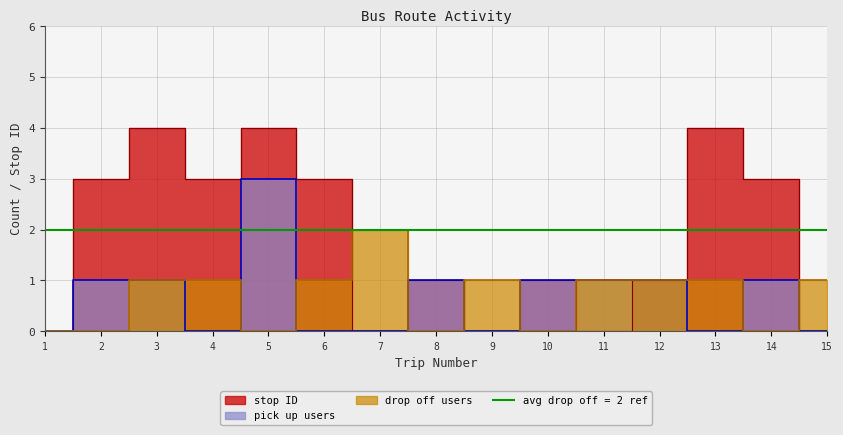

What are all the series names shown in the legend?

stop ID, pick up users, drop off users